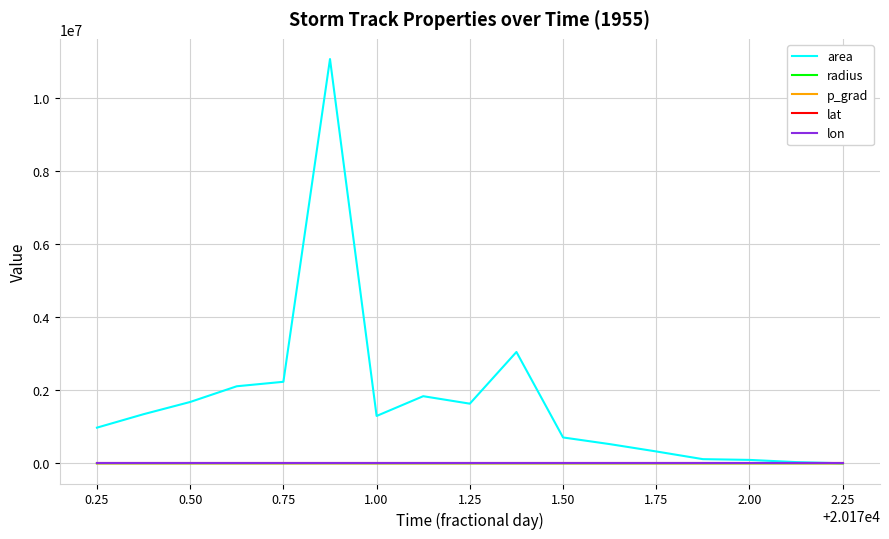

Which series has the largest total across all categories?

area